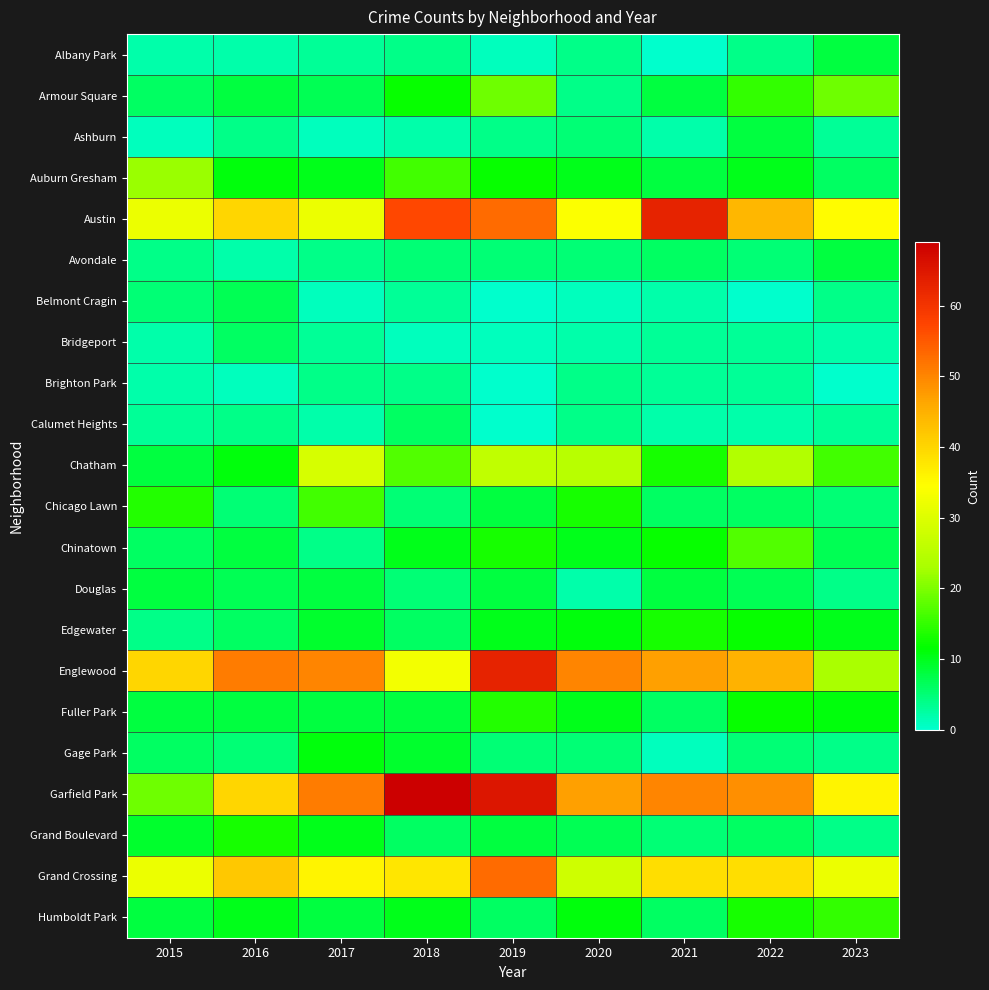

Reading right to left, list all the values displayed in this chart.

Albany Park: 2023=8	2022=4	2021=0	2020=4	2019=1	2018=4	2017=3	2016=2	2015=2
Armour Square: 2023=19	2022=15	2021=8	2020=4	2019=19	2018=12	2017=7	2016=8	2015=6
Ashburn: 2023=3	2022=8	2021=2	2020=5	2019=4	2018=2	2017=1	2016=4	2015=1
Auburn Gresham: 2023=6	2022=10	2021=8	2020=10	2019=12	2018=16	2017=10	2016=11	2015=22
Austin: 2023=35	2022=44	2021=63	2020=34	2019=53	2018=57	2017=32	2016=40	2015=32
Avondale: 2023=8	2022=5	2021=6	2020=5	2019=5	2018=5	2017=4	2016=2	2015=4
Belmont Cragin: 2023=4	2022=0	2021=2	2020=1	2019=0	2018=3	2017=1	2016=7	2015=5
Bridgeport: 2023=2	2022=3	2021=3	2020=2	2019=1	2018=1	2017=3	2016=6	2015=2
Brighton Park: 2023=0	2022=3	2021=3	2020=4	2019=0	2018=4	2017=4	2016=1	2015=2
Calumet Heights: 2023=3	2022=2	2021=2	2020=4	2019=0	2018=6	2017=2	2016=4	2015=3
Chatham: 2023=16	2022=24	2021=13	2020=25	2019=26	2018=17	2017=29	2016=11	2015=8
Chicago Lawn: 2023=5	2022=6	2021=6	2020=13	2019=8	2018=5	2017=16	2016=5	2015=14
Chinatown: 2023=7	2022=17	2021=12	2020=10	2019=13	2018=10	2017=4	2016=8	2015=6
Douglas: 2023=4	2022=7	2021=8	2020=2	2019=8	2018=5	2017=8	2016=7	2015=8
Edgewater: 2023=10	2022=12	2021=13	2020=11	2019=10	2018=6	2017=9	2016=6	2015=4
Englewood: 2023=23	2022=45	2021=47	2020=50	2019=63	2018=33	2017=50	2016=51	2015=40
Fuller Park: 2023=11	2022=12	2021=6	2020=10	2019=14	2018=8	2017=8	2016=8	2015=8
Gage Park: 2023=4	2022=5	2021=1	2020=5	2019=5	2018=9	2017=11	2016=5	2015=6
Garfield Park: 2023=36	2022=49	2021=50	2020=47	2019=65	2018=69	2017=51	2016=40	2015=19
Grand Boulevard: 2023=4	2022=6	2021=5	2020=7	2019=8	2018=6	2017=10	2016=13	2015=9
Grand Crossing: 2023=32	2022=39	2021=39	2020=28	2019=53	2018=38	2017=36	2016=42	2015=32
Humboldt Park: 2023=15	2022=13	2021=6	2020=11	2019=6	2018=10	2017=8	2016=10	2015=8